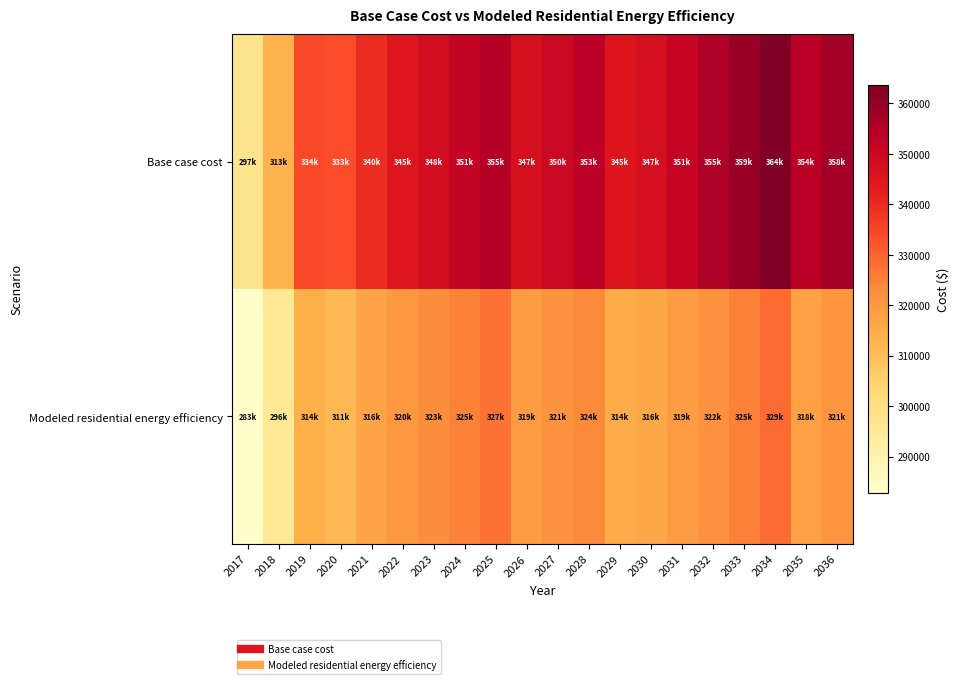

How many categories are shown in the chart?

20